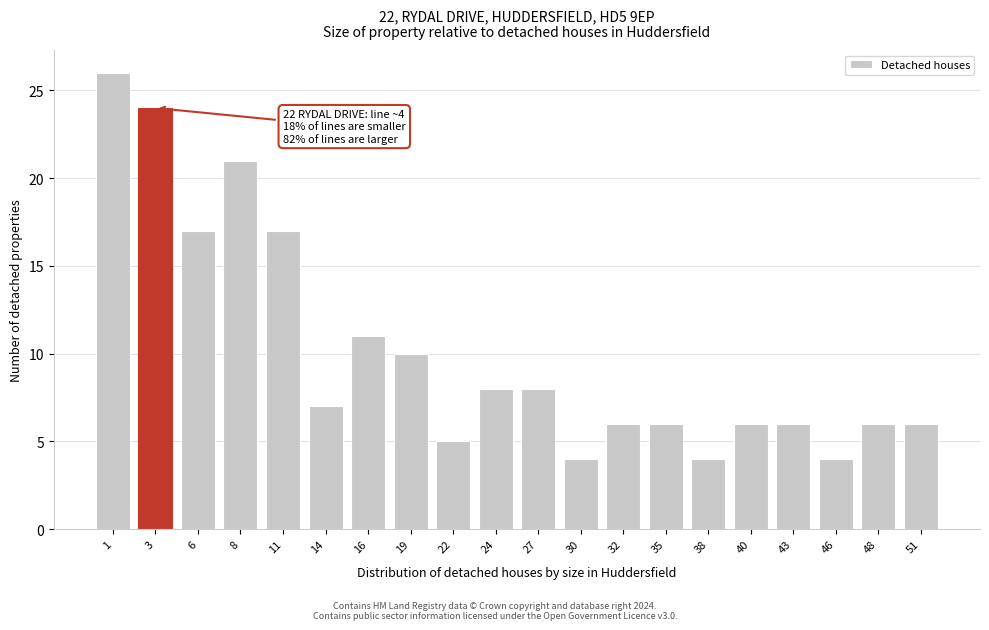

Reading left to right, extract all data points from this chart.

1=26	3=24	6=17	8=21	11=17	14=7	16=11	19=10	22=5	24=8	27=8	30=4	32=6	35=6	38=4	40=6	43=6	46=4	48=6	51=6